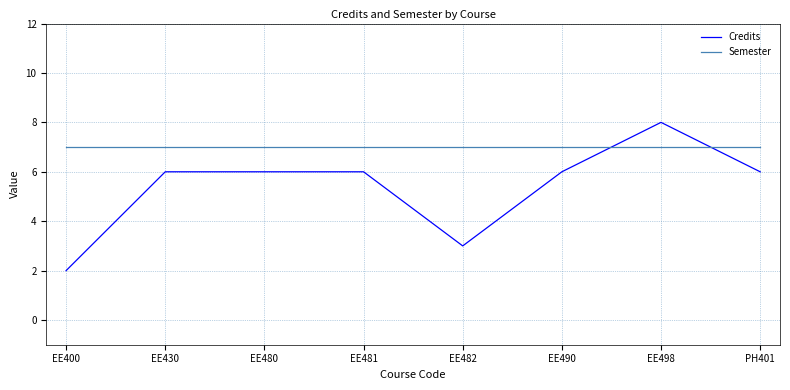

Reading left to right, what are all the values shown in this chart?

Credits: EE400=2	EE430=6	EE480=6	EE481=6	EE482=3	EE490=6	EE498=8	PH401=6
Semester: EE400=7	EE430=7	EE480=7	EE481=7	EE482=7	EE490=7	EE498=7	PH401=7